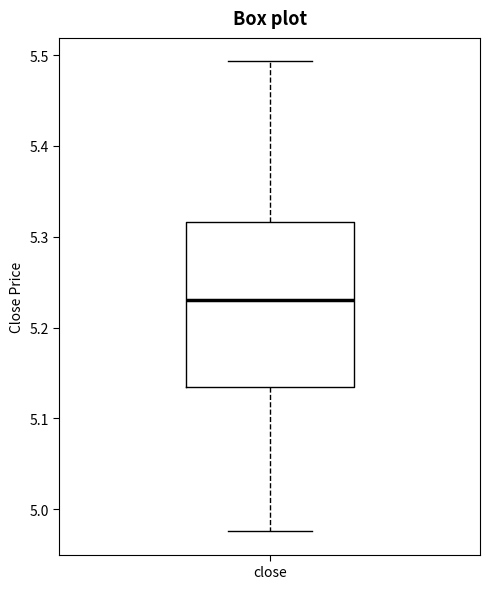

Read this box plot against the y-axis: the position of the median line, the range covered by the box, and the ends of both whiskers. The values are not printed on the chart, so give them approximately, as read against the axis.

median 5.23, box 5.14 to 5.32, whiskers 4.98 to 5.49